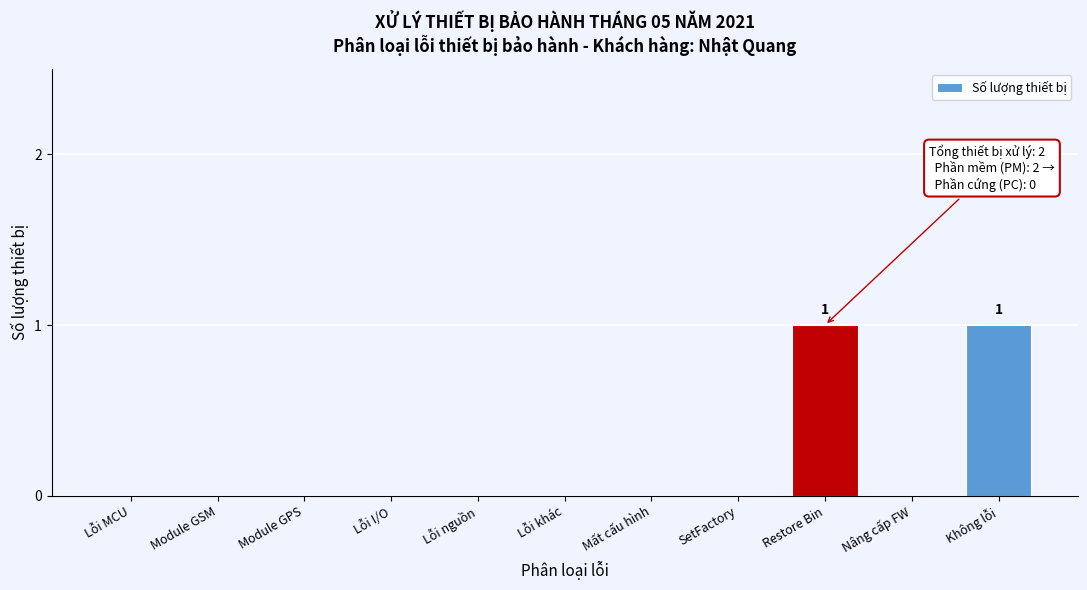

Reading left to right, transcribe all the data shown in this chart.

Lỗi MCU=0	Module GSM=0	Module GPS=0	Lỗi I/O=0	Lỗi nguồn=0	Lỗi khác=0	Mất cấu hình=0	SetFactory=0	Restore Bin=1	Nâng cấp FW=0	Không lỗi=1